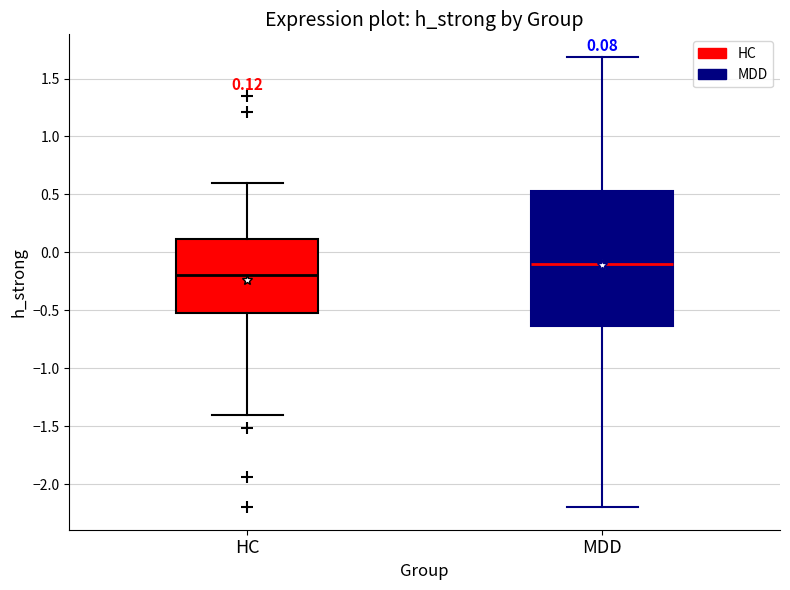

Comparing the boxes themselves (not the whiskers), which one is the tallest?

MDD